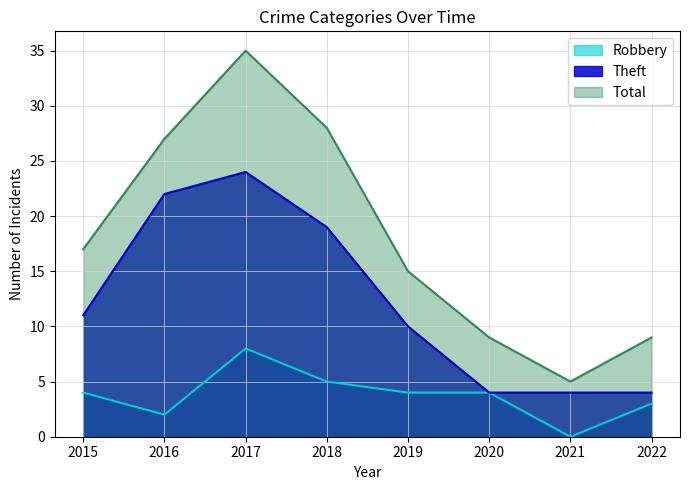

Where is Theft nearest to the value 14?

2015